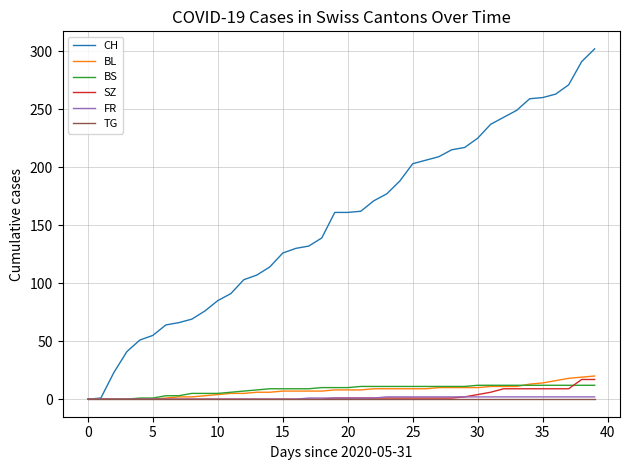

Which series has the largest total across all categories?

CH